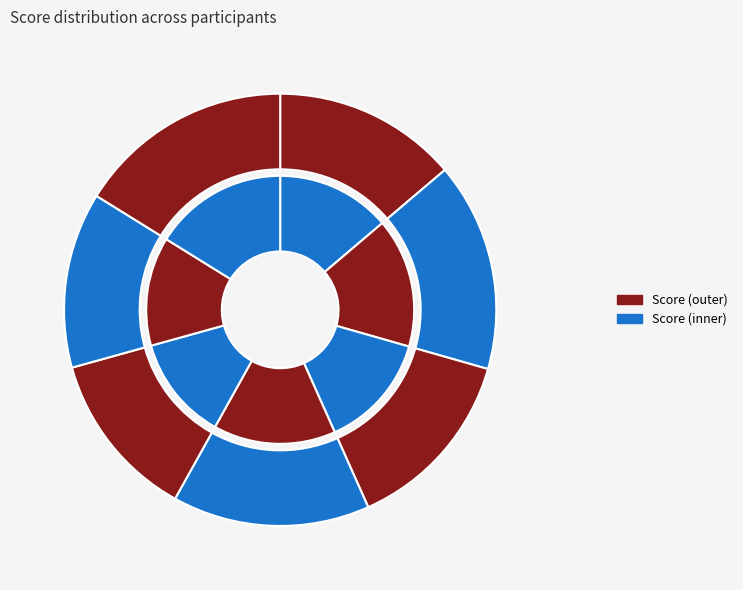

Is Subhasini the majority of the pie?

No